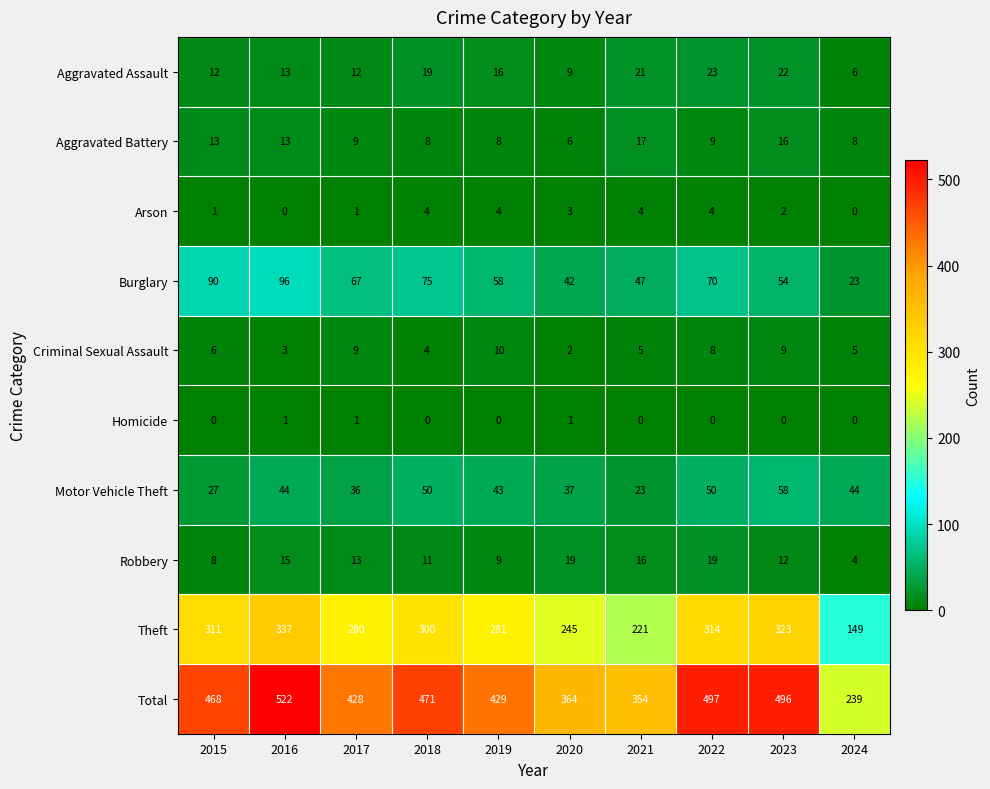

What is the difference between the highest and lowest values at 2018?

471